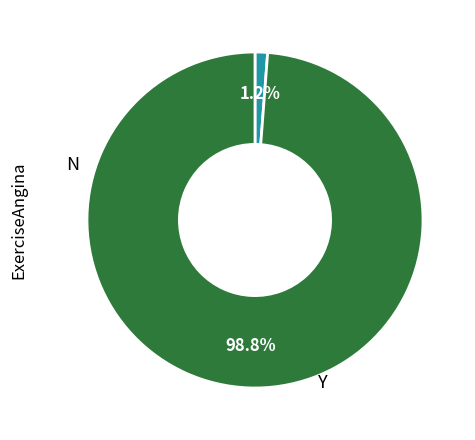

Does any single category account for the majority?

Yes